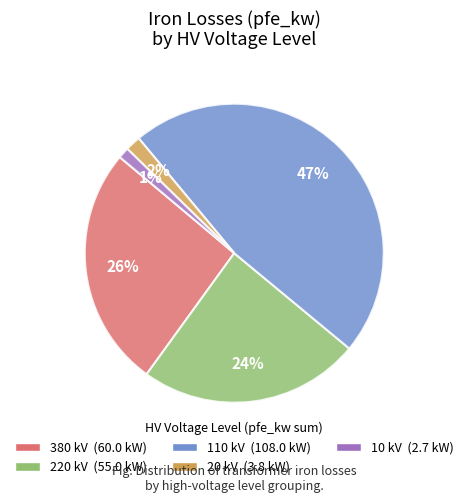

To the nearest percent, what is the combined percentage of 110 and 10?

48%